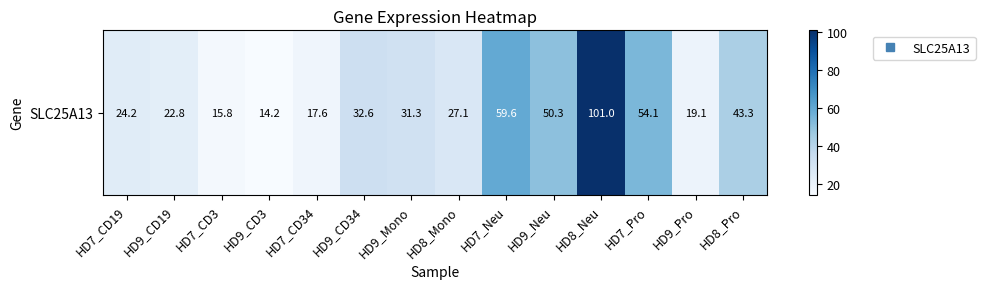

How many values are below 31?

7